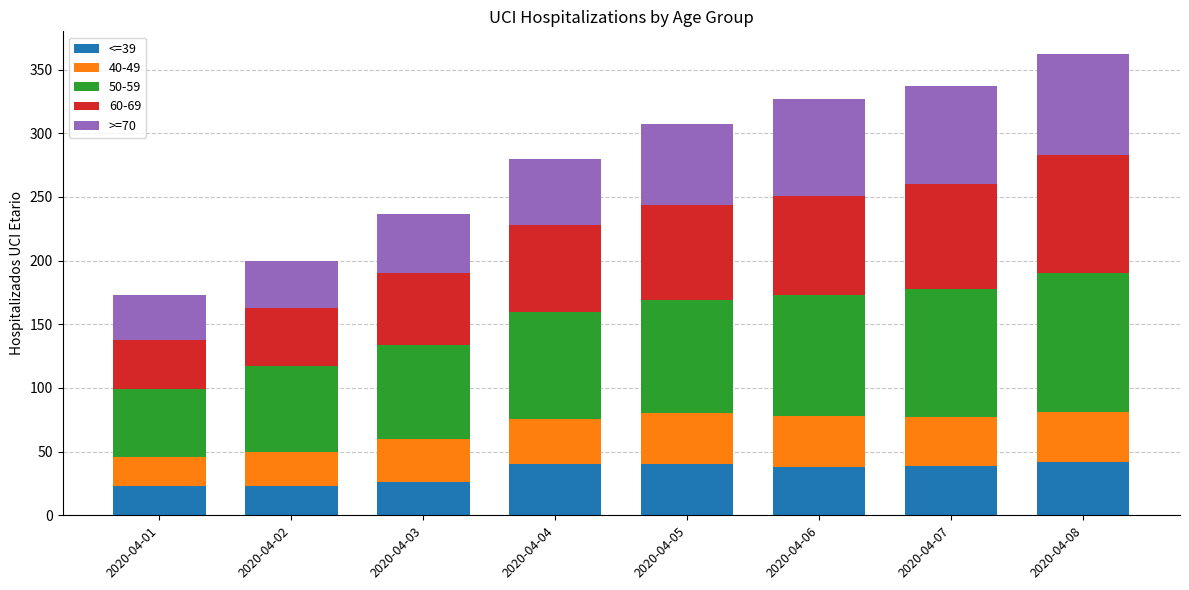

What is the total value across all series at 2020-04-01?

173